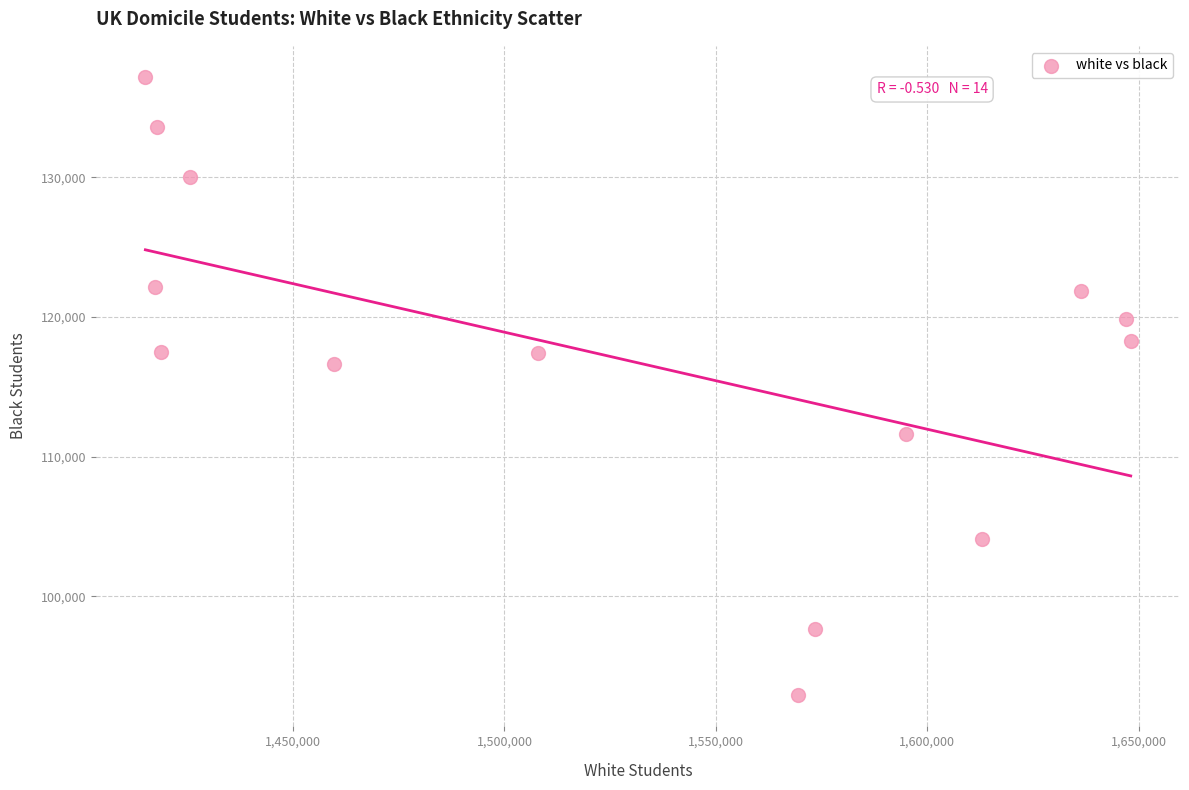

What Y value in the scatter plot is closest to 115045?

116655